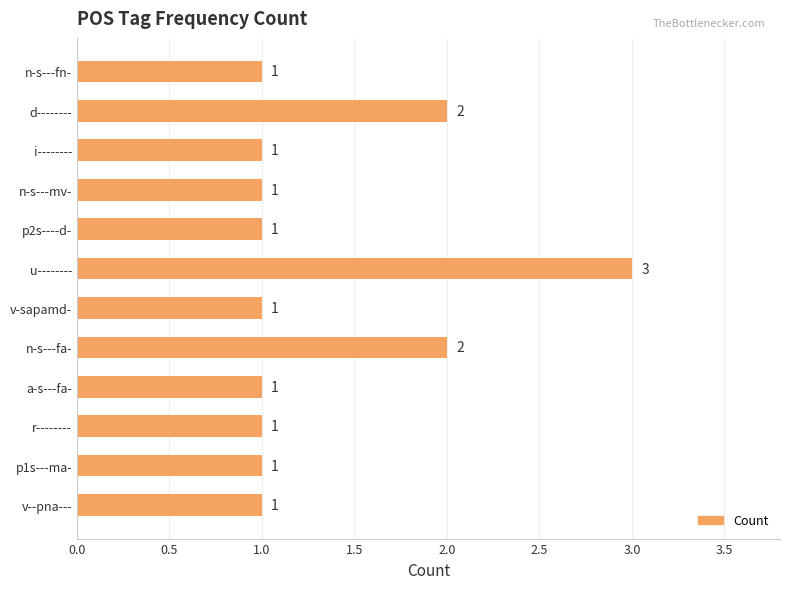

Approximately how many times larger is the value at n-s---fa- compared to i--------?

2.0